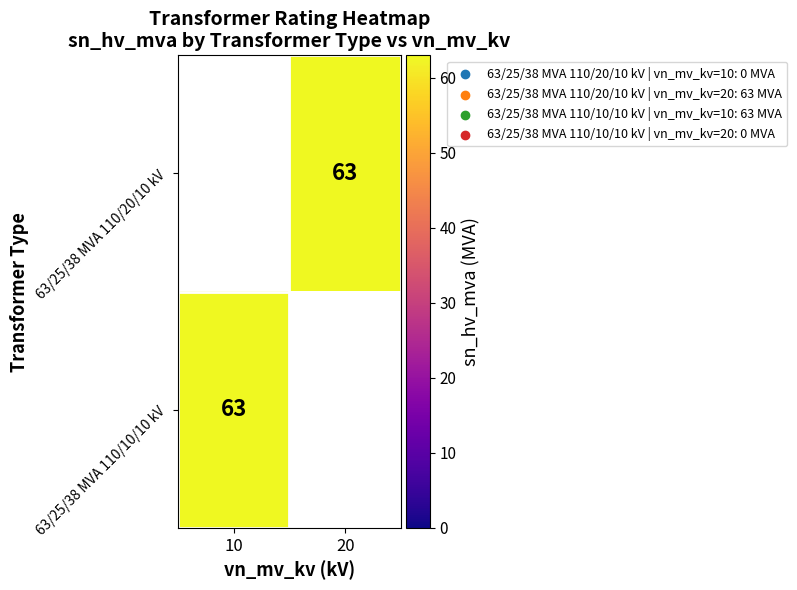

What is the greatest value displayed?

63.0